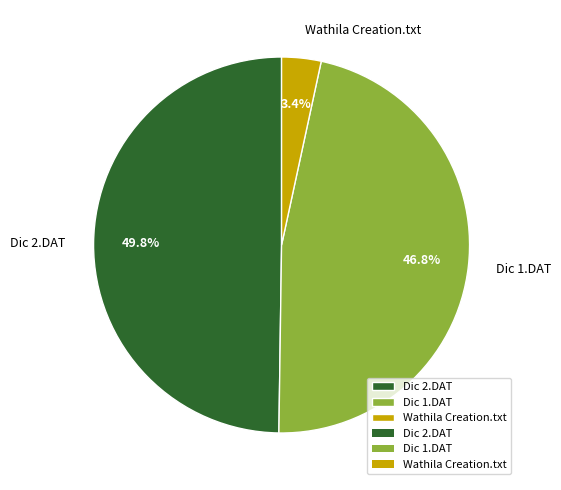

Which has a higher value, Wathila Creation.txt or Dic 2.DAT?

Dic 2.DAT